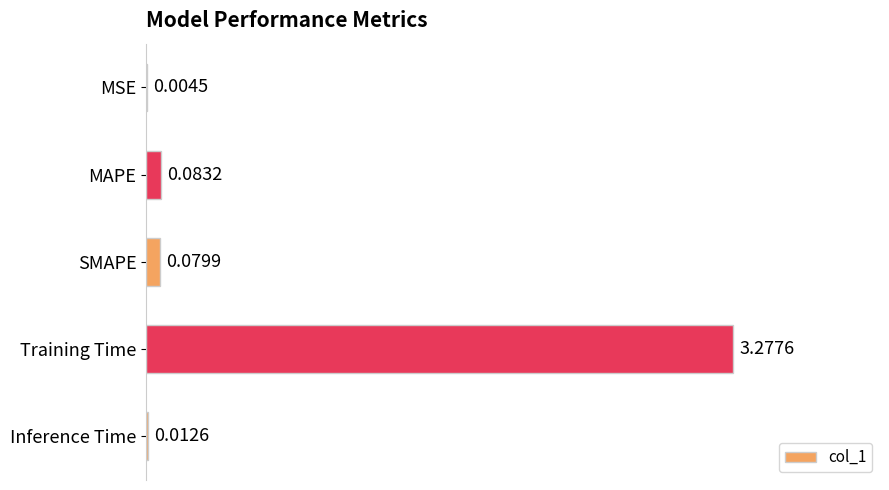

What is the change in value from MAPE to Training Time?

+3.2